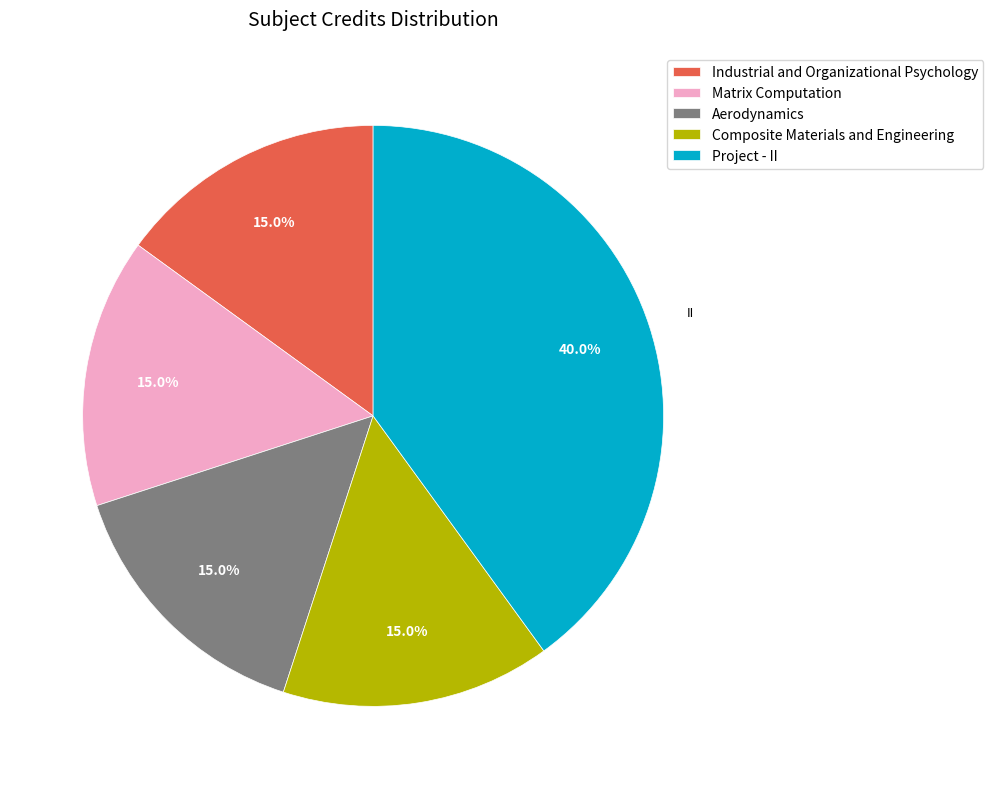

True or false: Project - II accounts for 53% of the total.

False